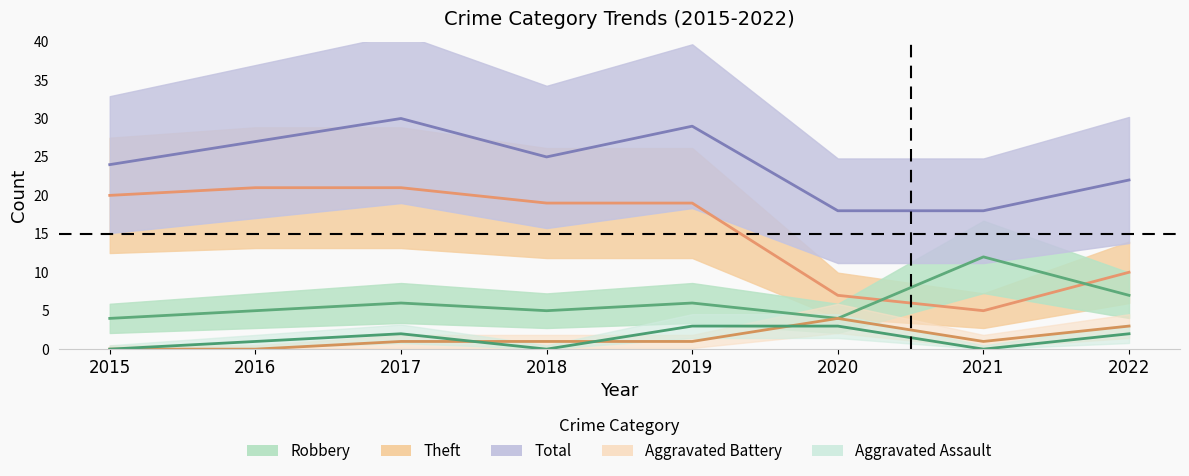

Count the number of categories in the chart.

8